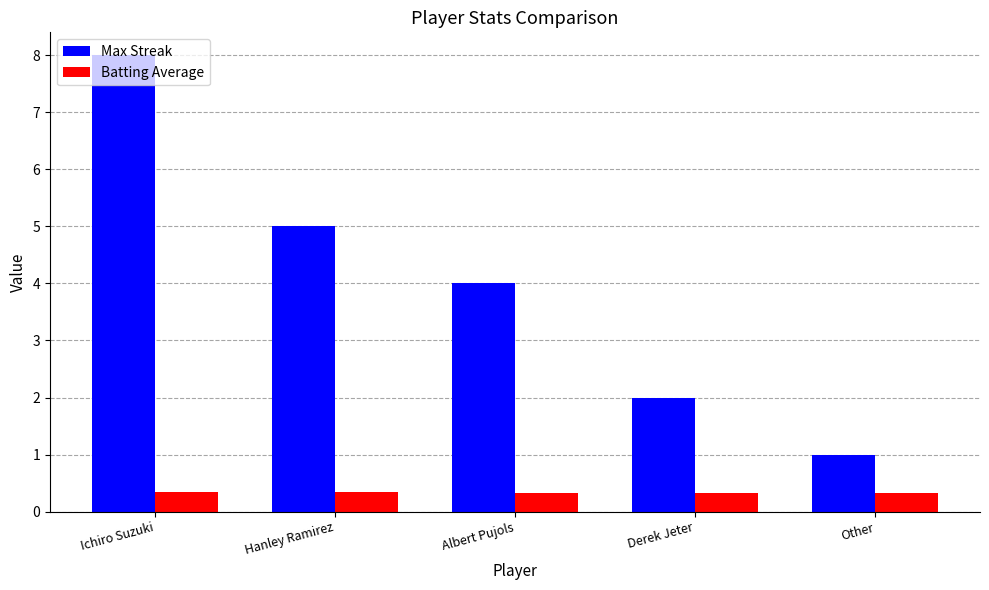

What position from the right is Ichiro Suzuki?

5